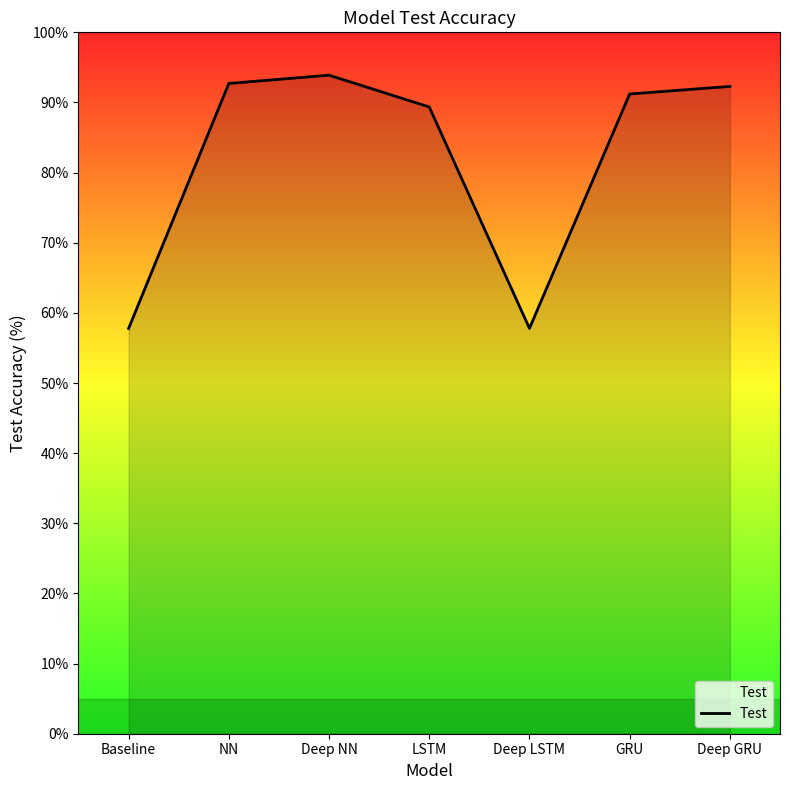

True or false: there are more than 2 points higher than both neighbors.

False